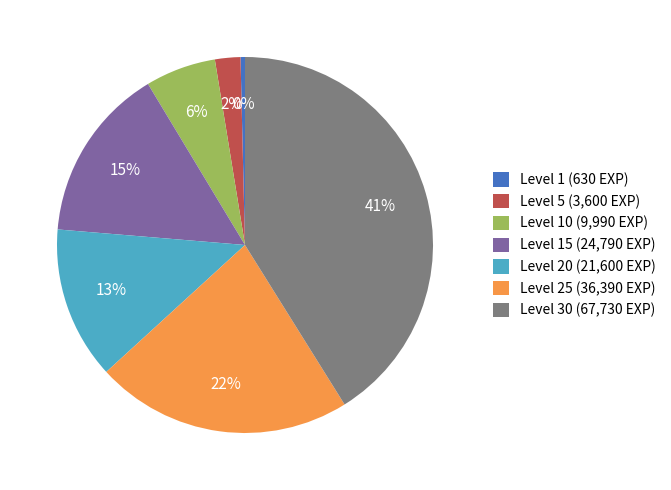

How many slices are in this pie chart?

7